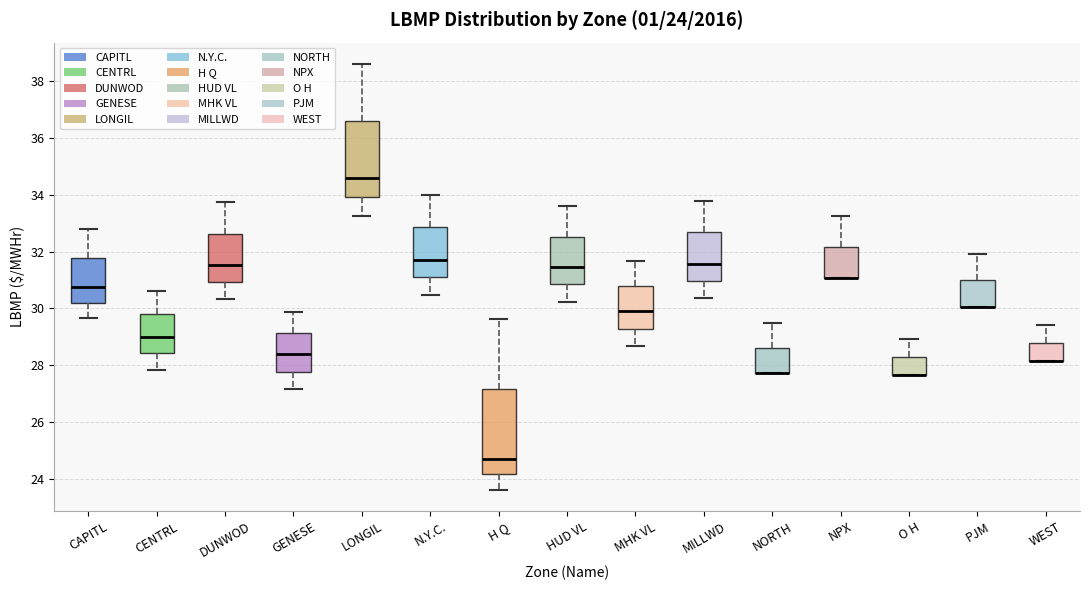

Comparing the boxes themselves (not the whiskers), which one is the tallest?

H Q